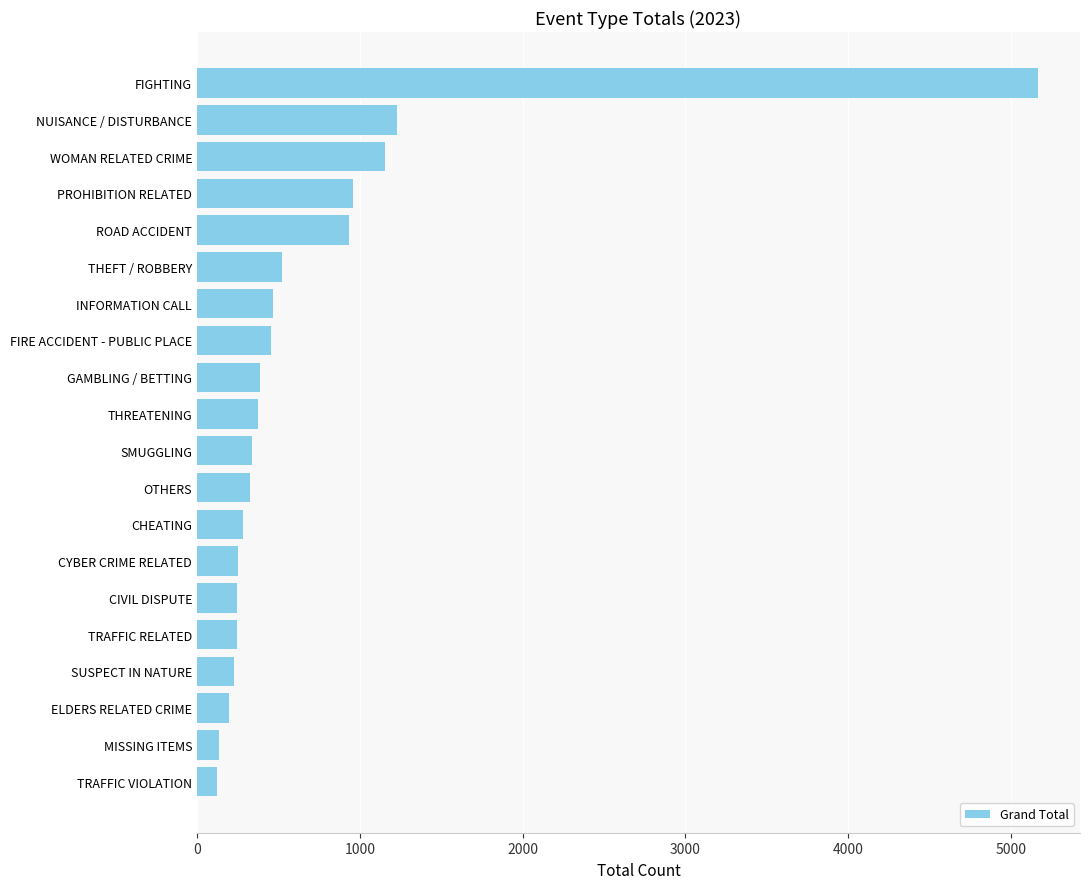

What value does the data have at PROHIBITION RELATED?

957